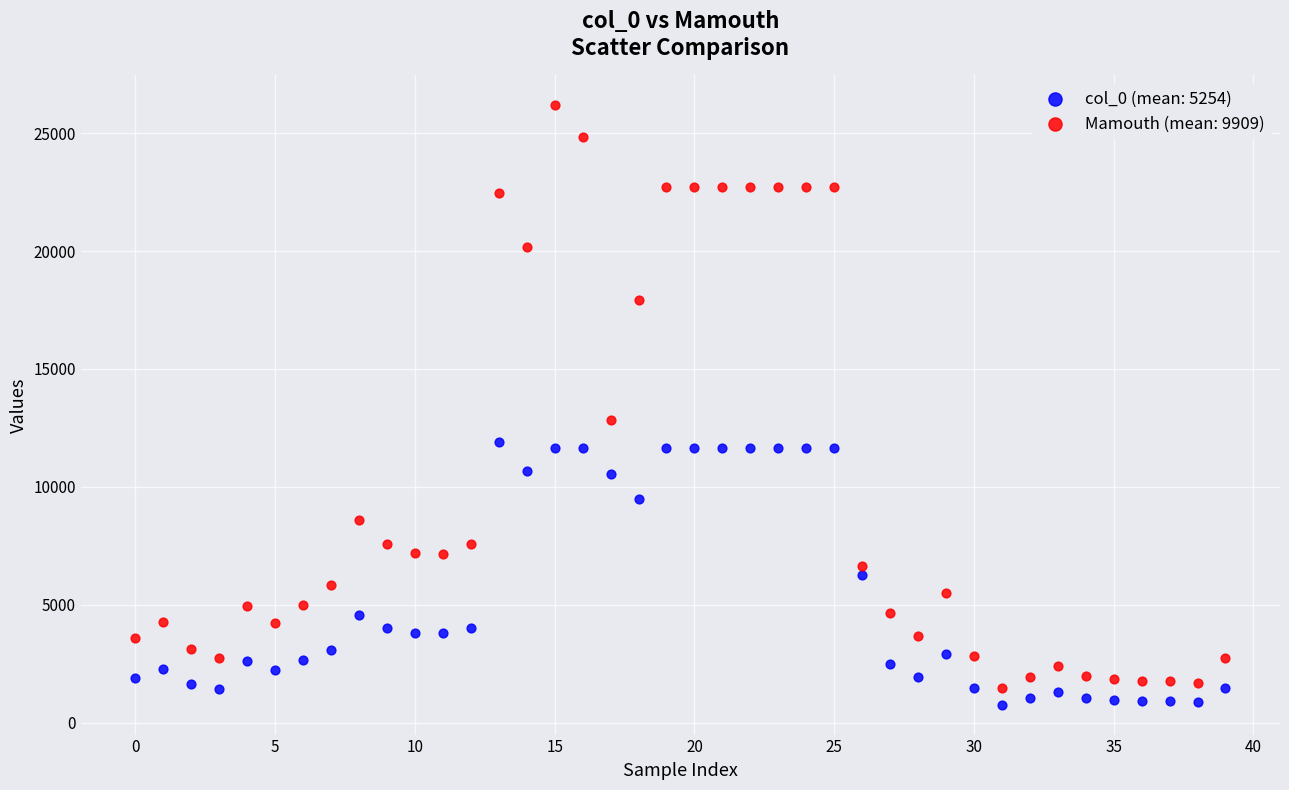

Which series has the largest Y range (max minus min)?

Mamouth (mean: 9909)